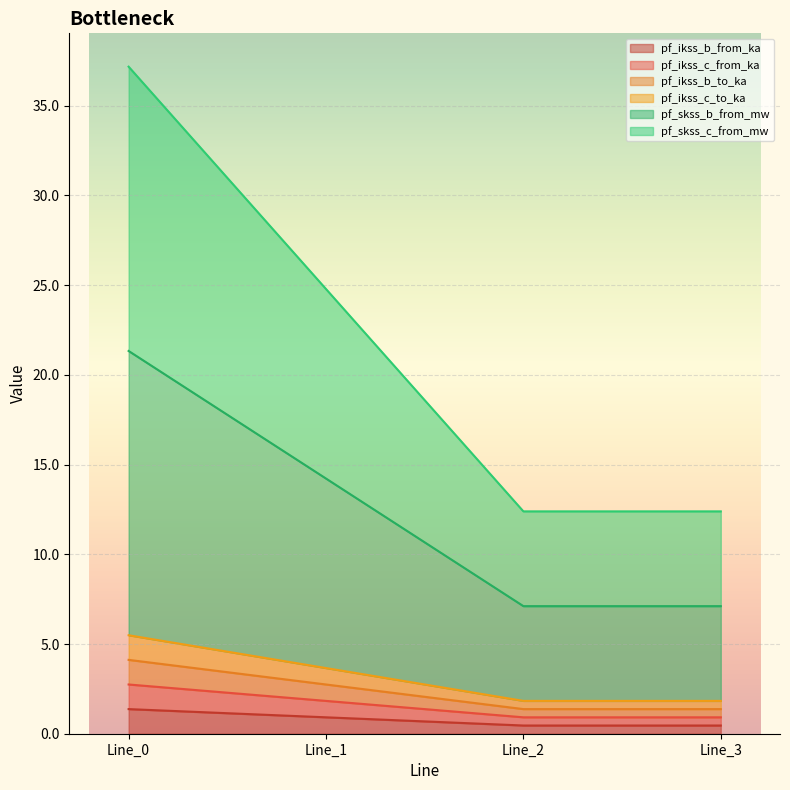

Between Line_1 and Line_3, which series saw the biggest shift?

pf_skss_c_from_mw